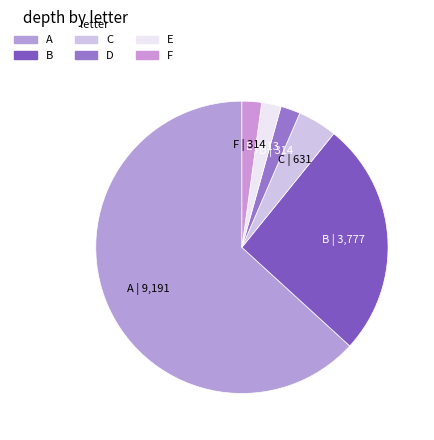

How many slices are in this pie chart?

6